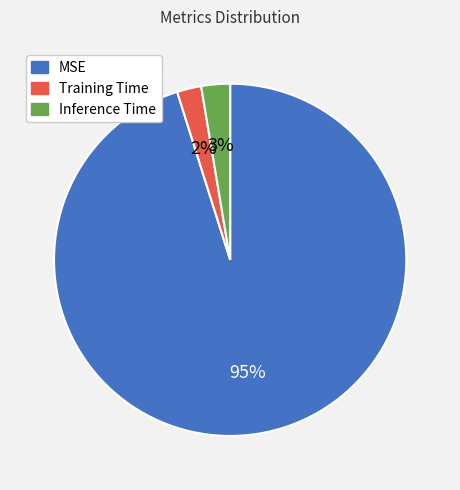

True or false: MSE accounts for 82% of the total.

False